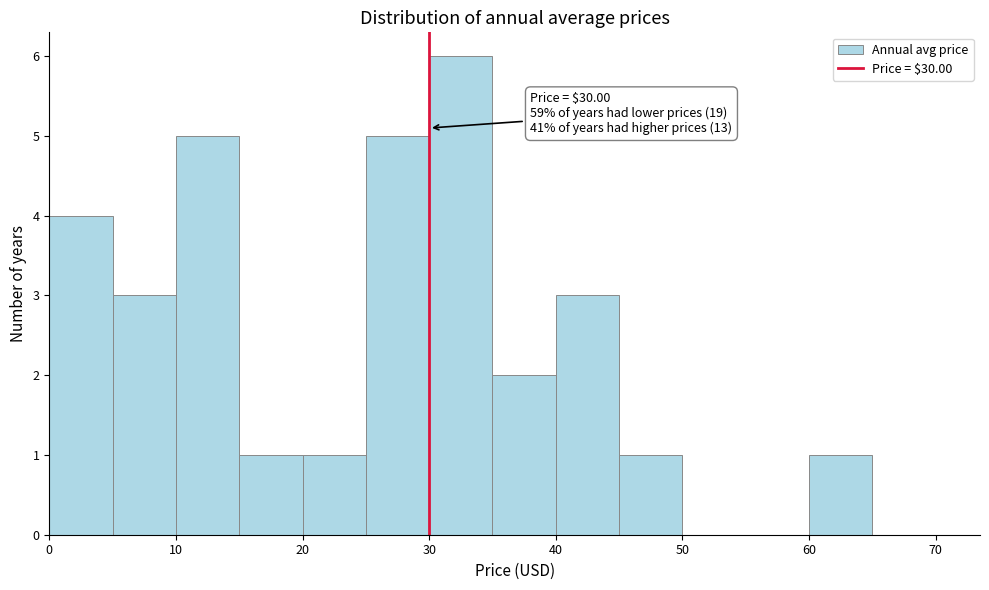

Which range on the x-axis has the tallest bar?

30 to 35